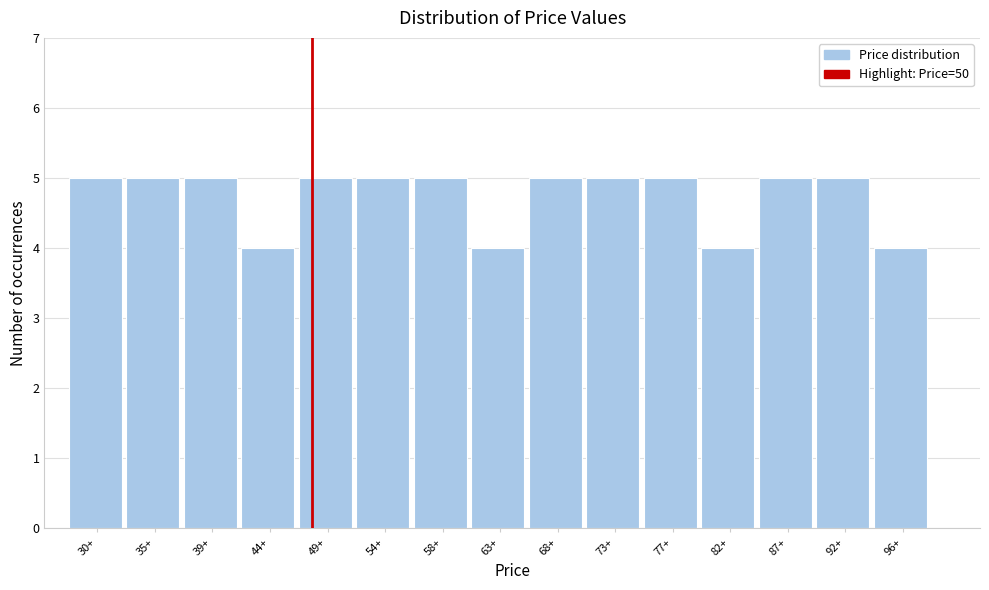

Reading left to right, list all the values displayed in this chart.

30+=5	35+=5	39+=5	44+=4	49+=5	54+=5	58+=5	63+=4	68+=5	73+=5	77+=5	82+=4	87+=5	92+=5	96+=4